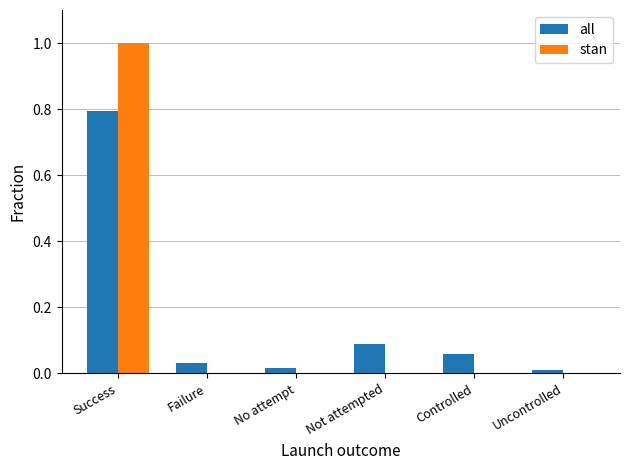

Is the value of all at Uncontrolled greater than the value of stan at Not attempted?

Yes